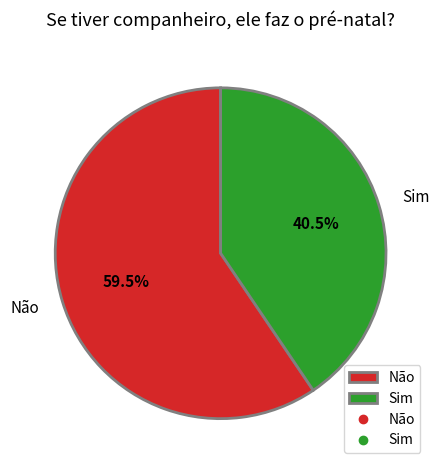

Is there a majority slice in this chart?

Yes